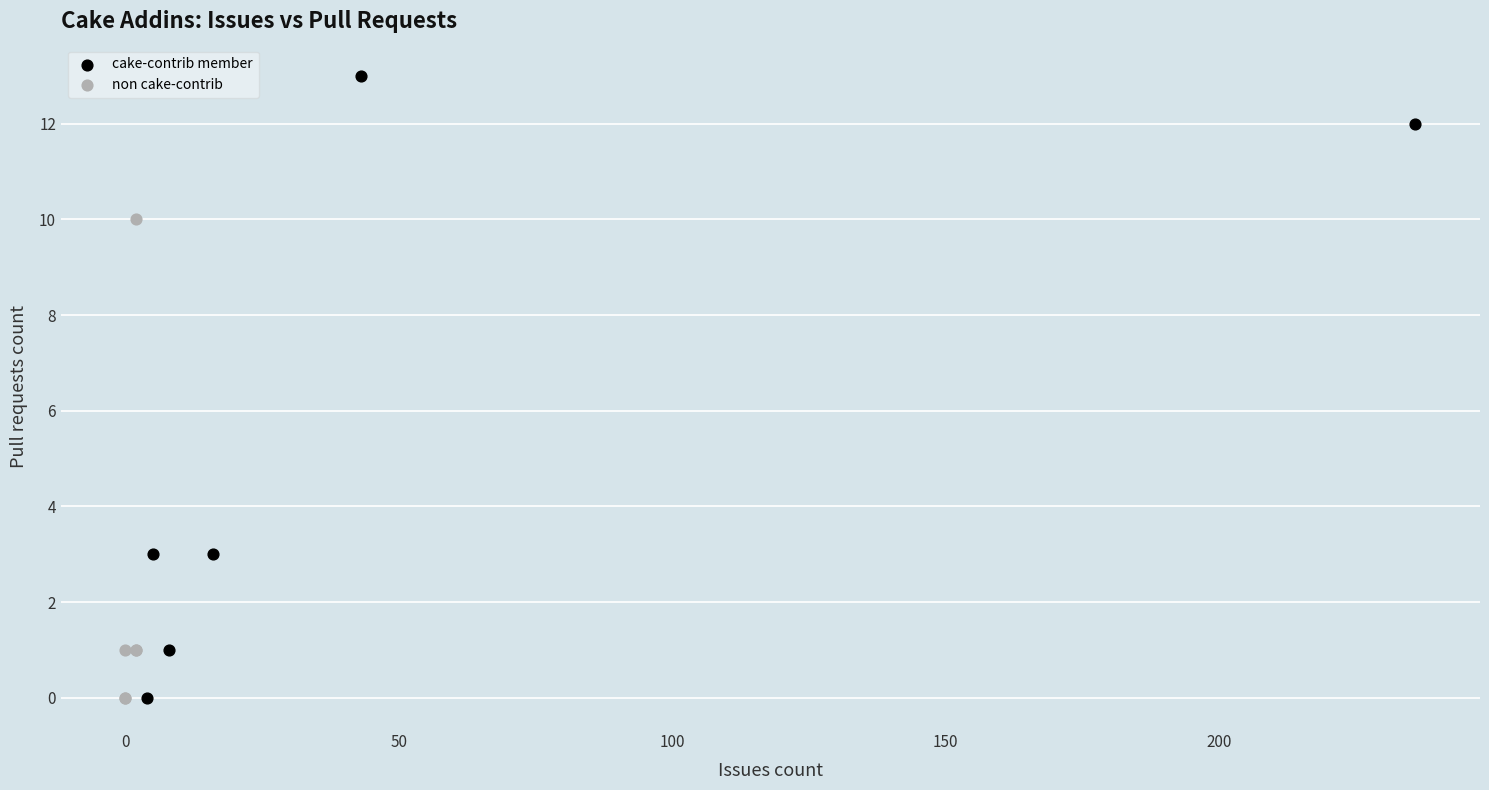

Which series contains the highest Y value?

cake-contrib member